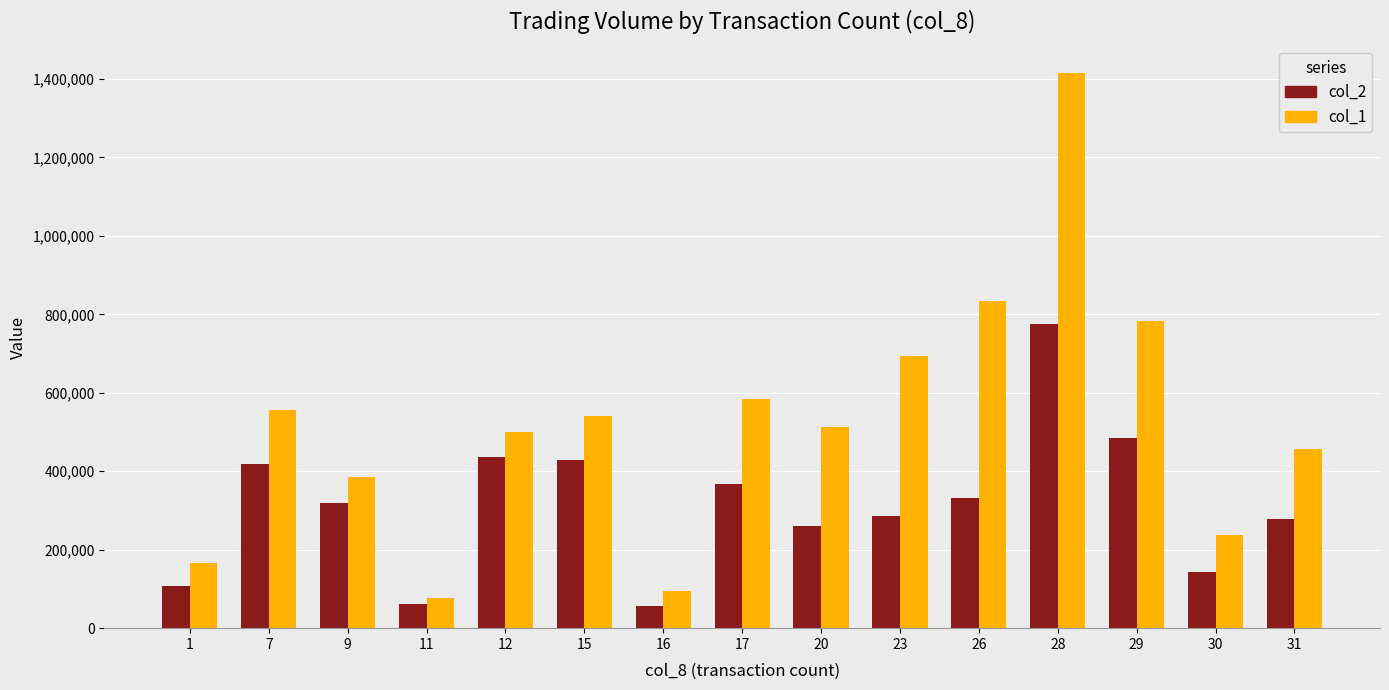

Which series has the widest spread of values?

col_1